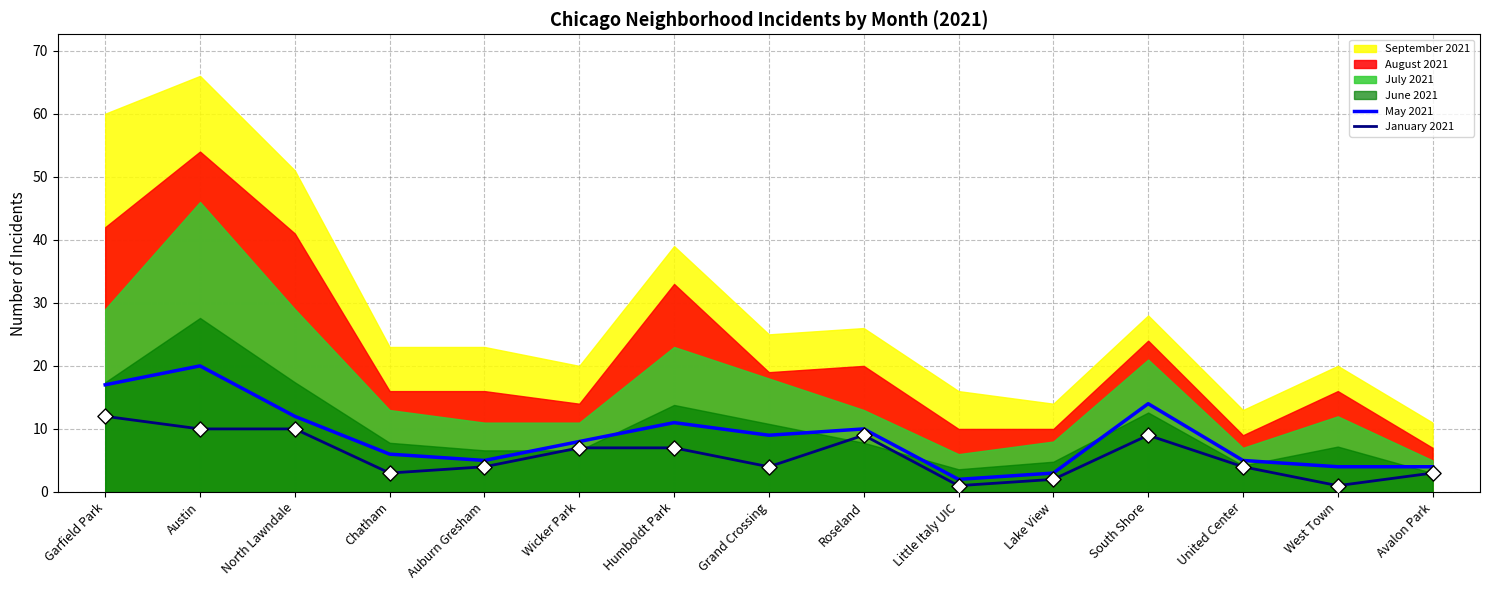

At which category is the sum across all series the highest?

Austin